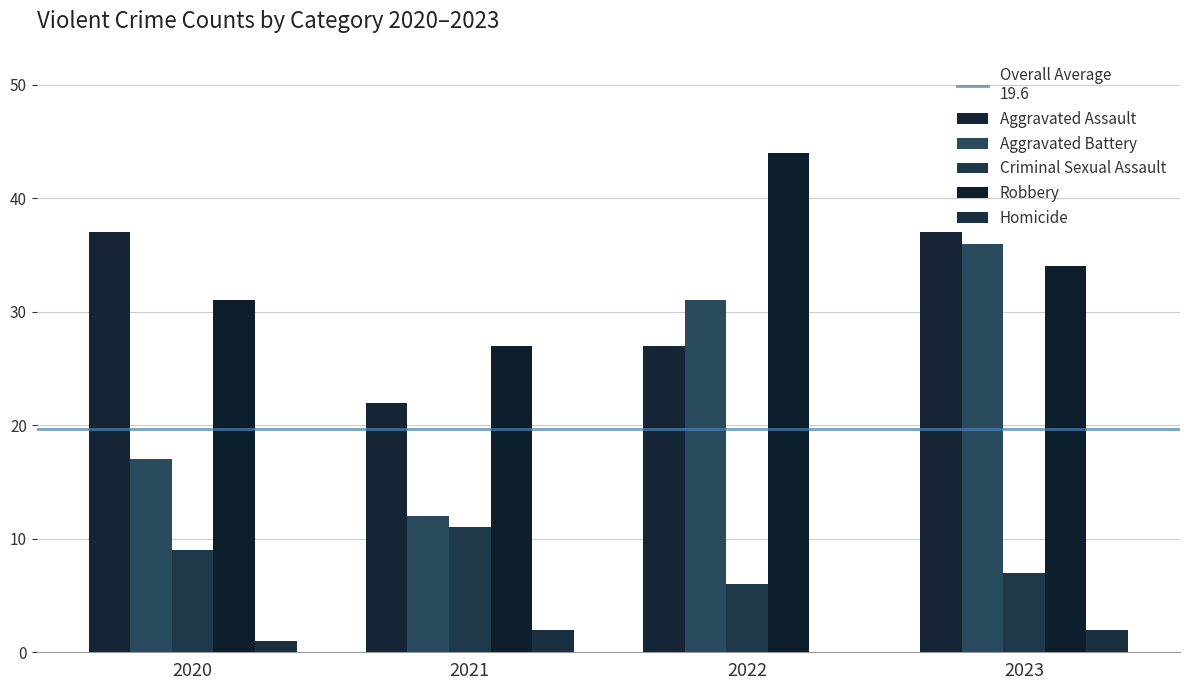

The Robbery series shows 15 at 2023. True or false?

False